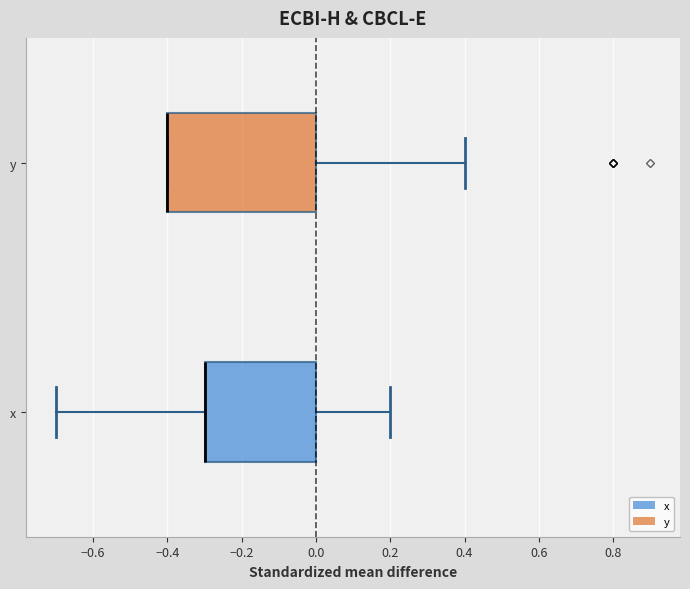

Where is the right edge of the box for y on the x-axis? The values are not printed on the chart, so give them approximately, as read against the axis.

0.0